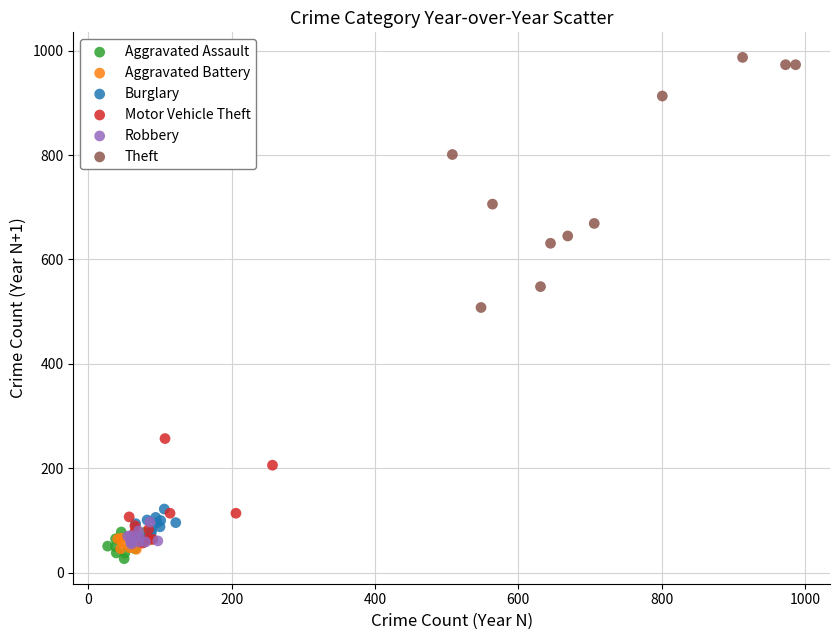

Which series reaches the maximum Y coordinate?

Theft